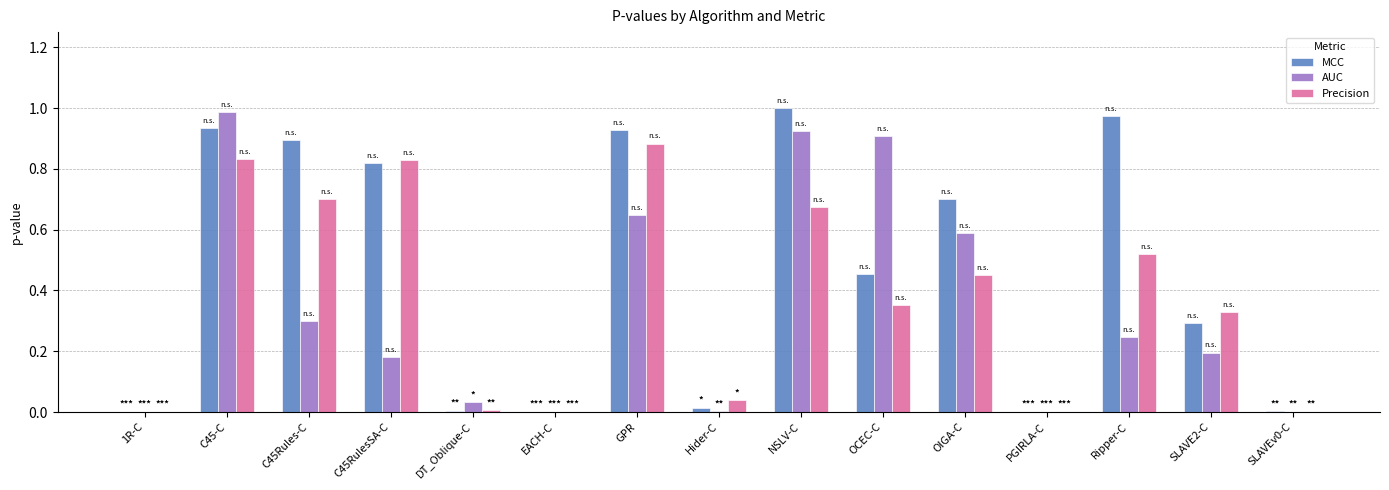

Is it true that AUC equals 0.0 at Hider-C?

True